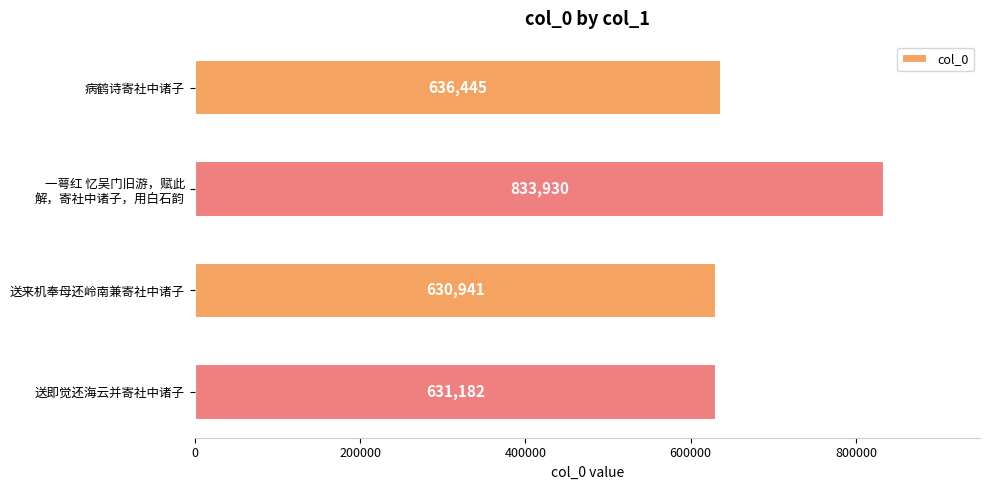

The chart shows a value of 368045 at 送即觉还海云并寄社中诸子. True or false?

False